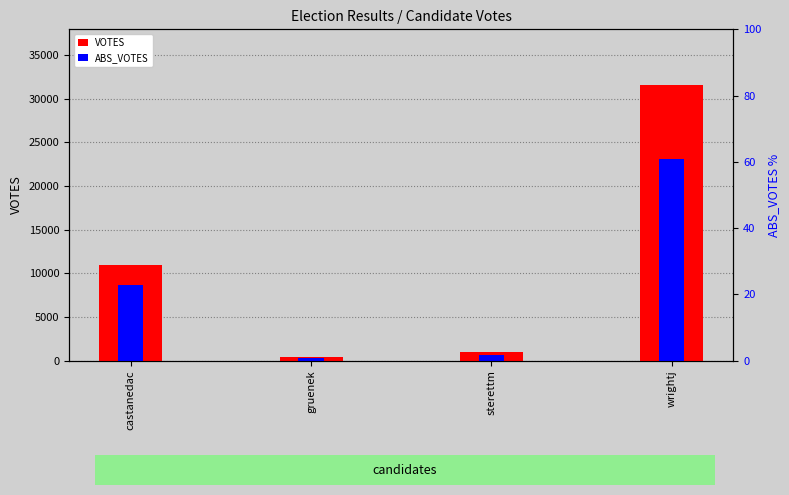

List the labels in order of VOTES value, largest first.

wrightj, castanedac, sterettm, gruenek